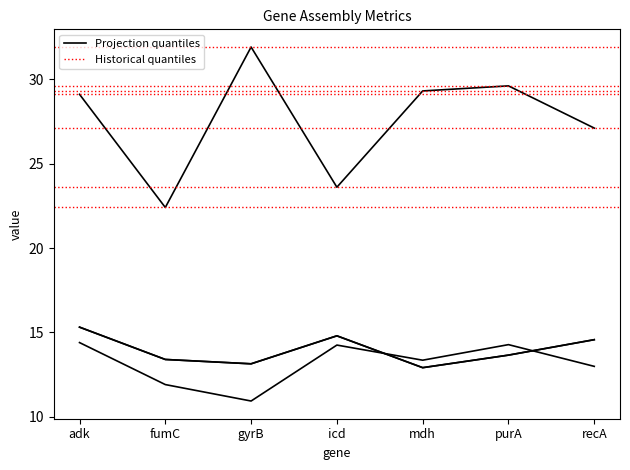

Is it true that ref_base_assembled equals 22.5 at gyrB?

False